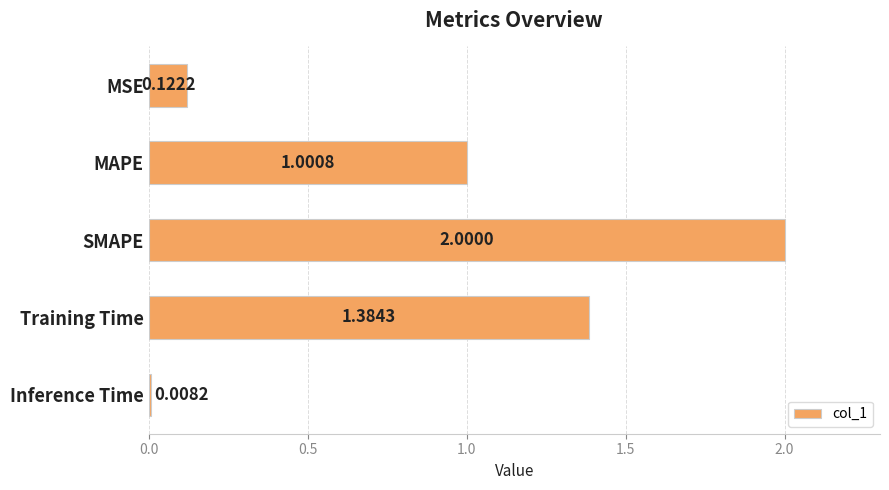

What is the change in value from MSE to SMAPE?

+1.9